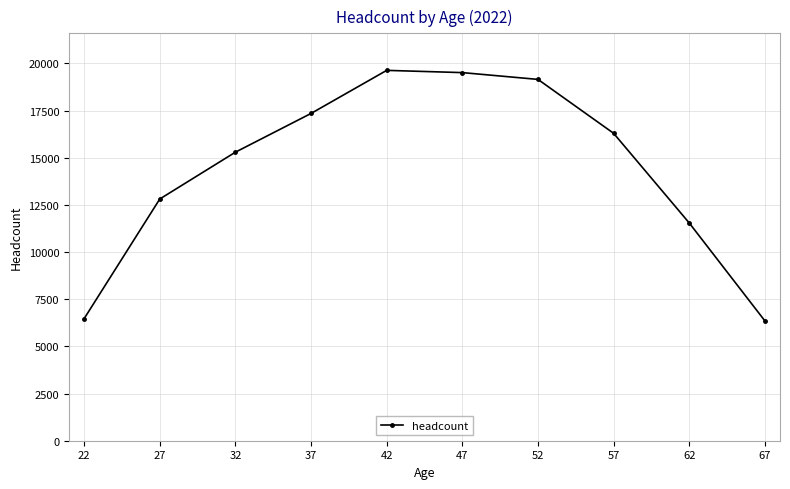

What is the approximate value at 47?

19512